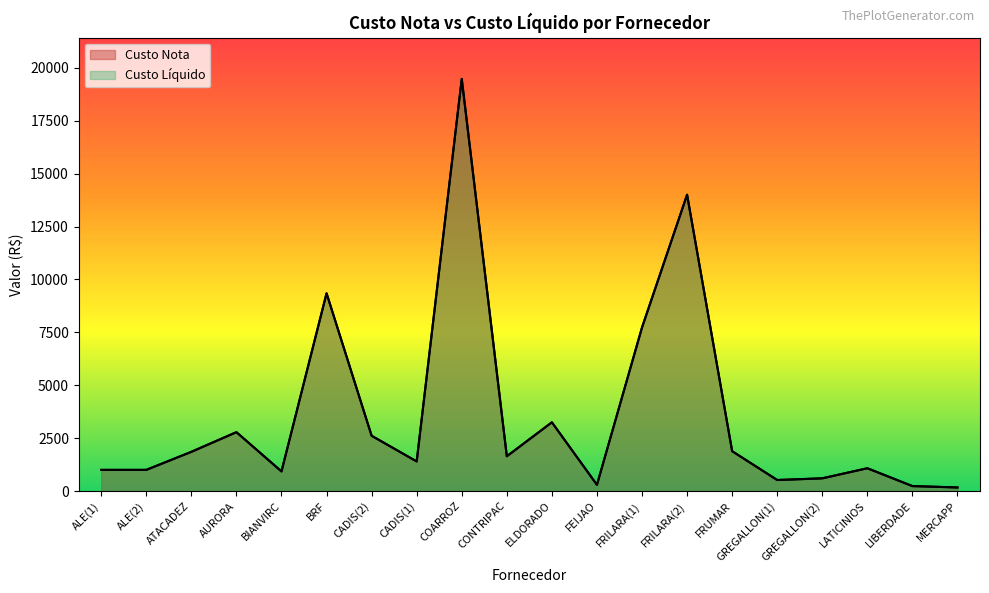

At which label does Custo Nota reach its minimum?

MERCAPP